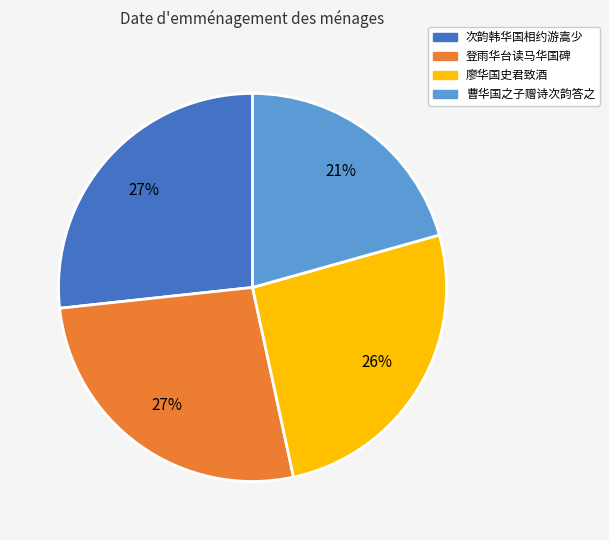

To the nearest percent, what is the difference between the largest and smallest slice percentages?

6%